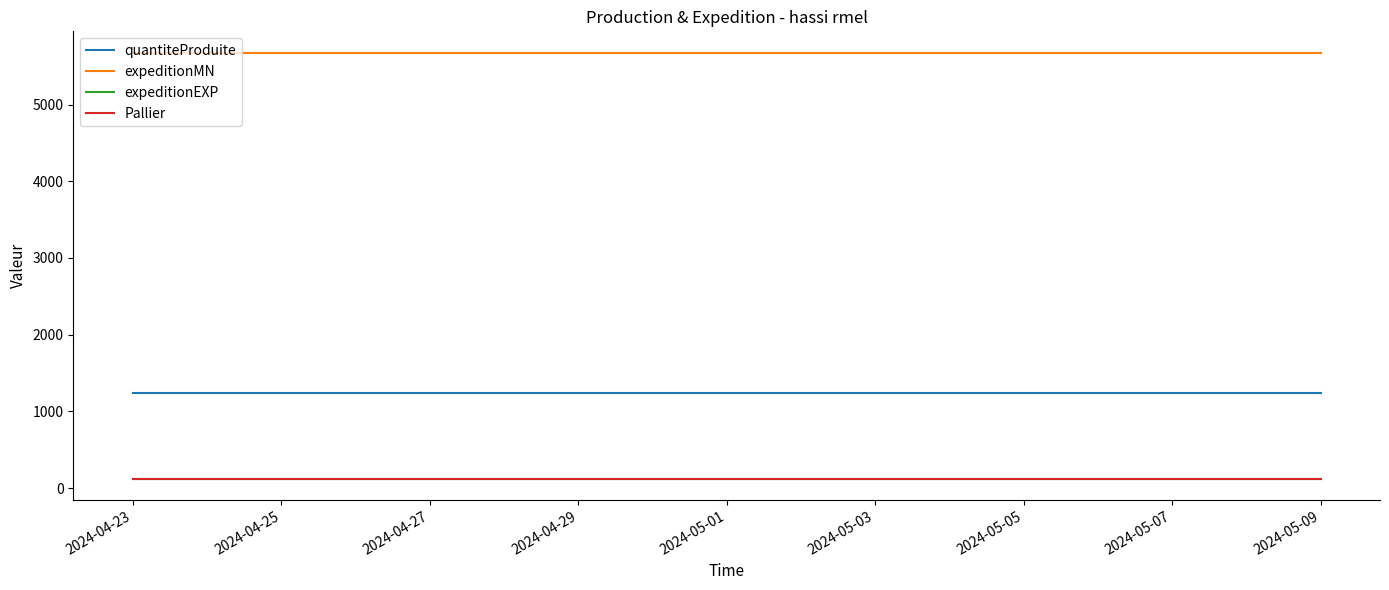

What is the maximum value shown in the chart?

5678